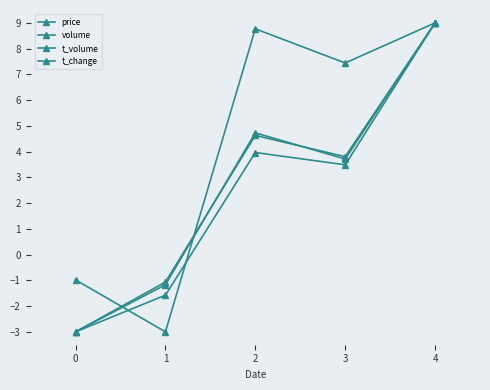

The value of price at 1 is -3.0. True or false?

True